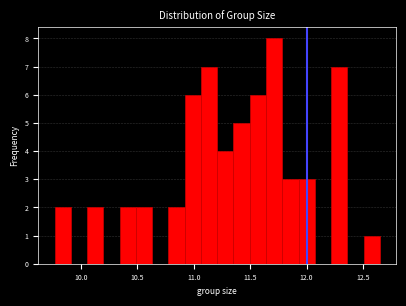

Read against the x-axis, roughly where is the centre of the tallest bar?

11.70